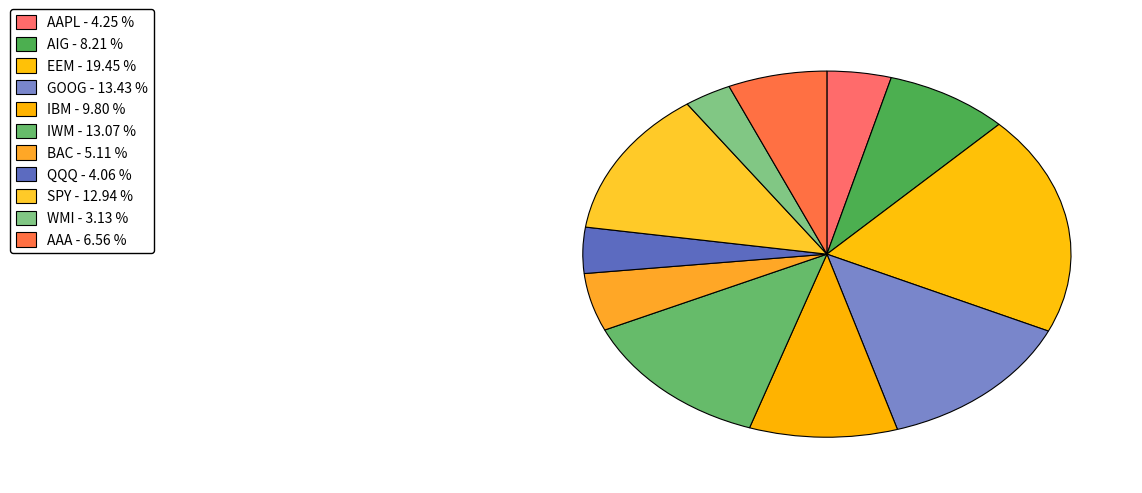

How many segments does this pie chart have?

11